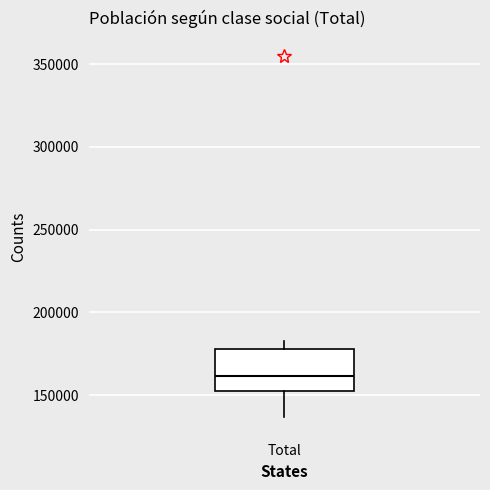

Transcribe this box plot: give where the median line is, the range the box spans, and where the two whiskers end, as read against the y-axis. The values are not printed on the chart, so give them approximately, as read against the axis.

median 160000, box 150000 to 180000, whiskers 135000 to 185000